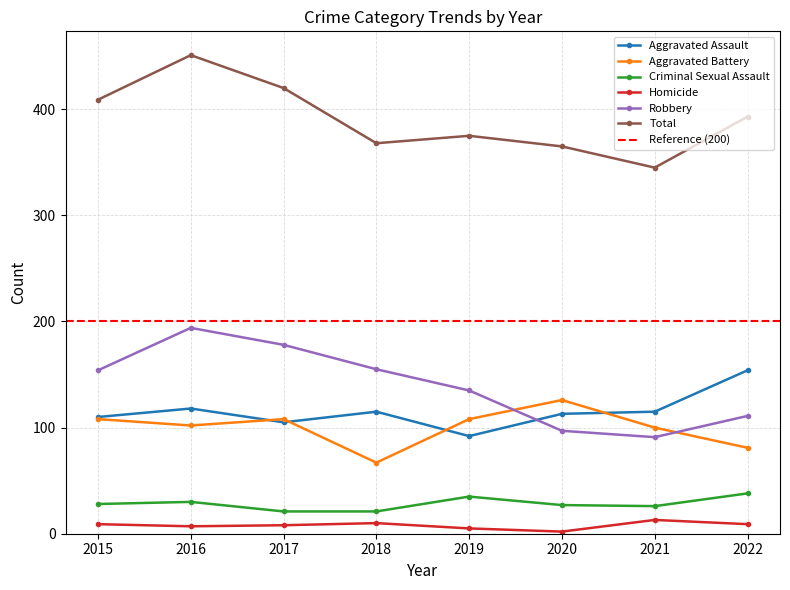

How many data points in Aggravated Battery are above 108?

1